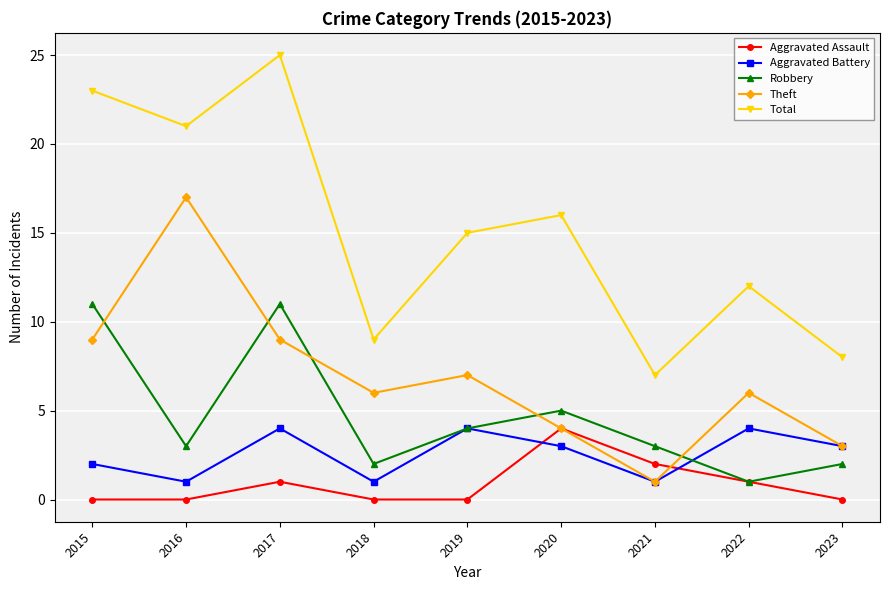

Reading right to left, list all the values displayed in this chart.

Aggravated Assault: 0	1	2	4	0	0	1	0	0
Aggravated Battery: 3	4	1	3	4	1	4	1	2
Robbery: 2	1	3	5	4	2	11	3	11
Theft: 3	6	1	4	7	6	9	17	9
Total: 8	12	7	16	15	9	25	21	23